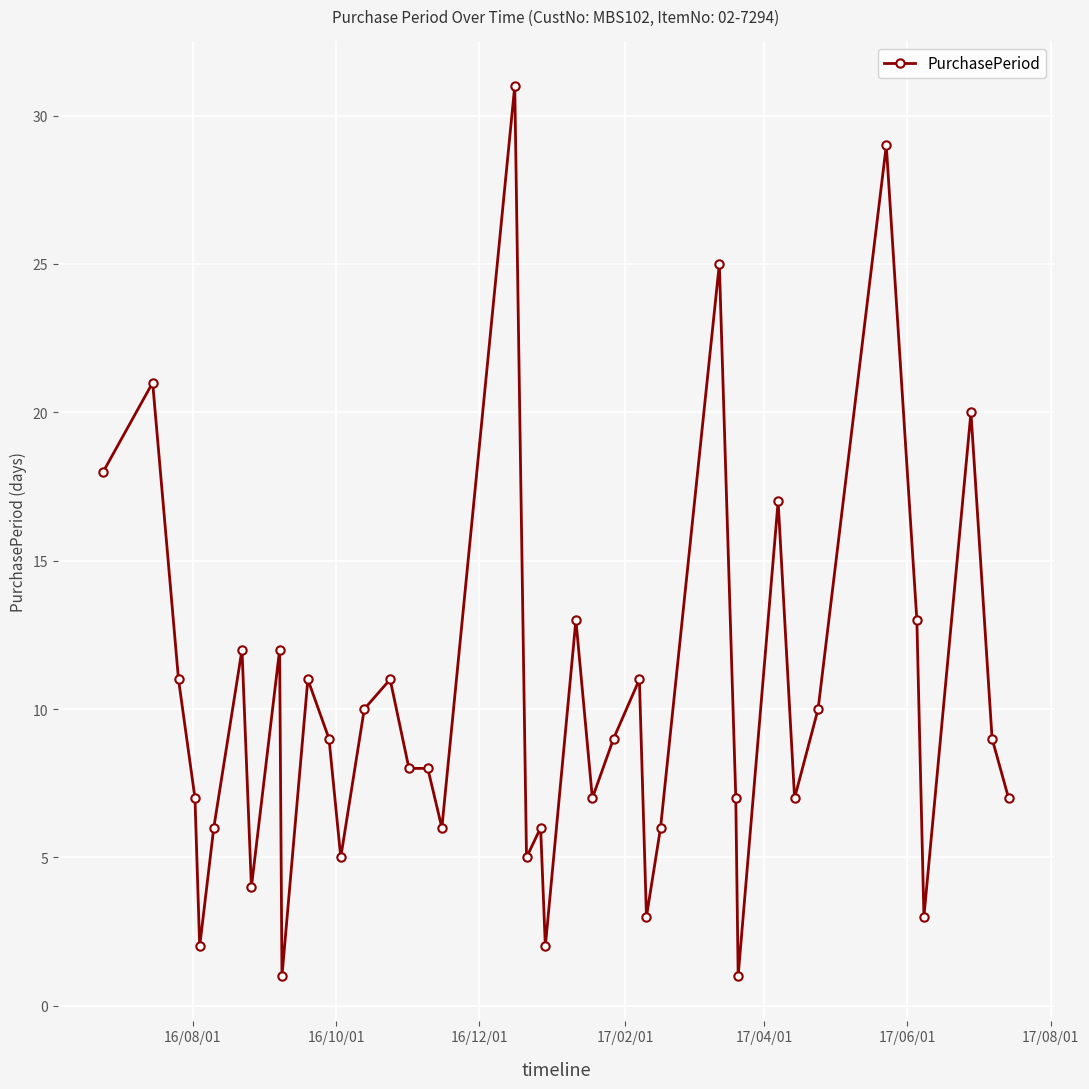

Does the chart have visible grid lines?

Yes